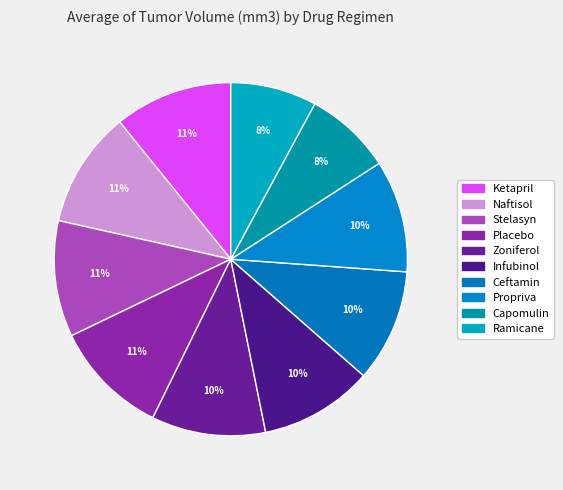

How many slices are in this pie chart?

10